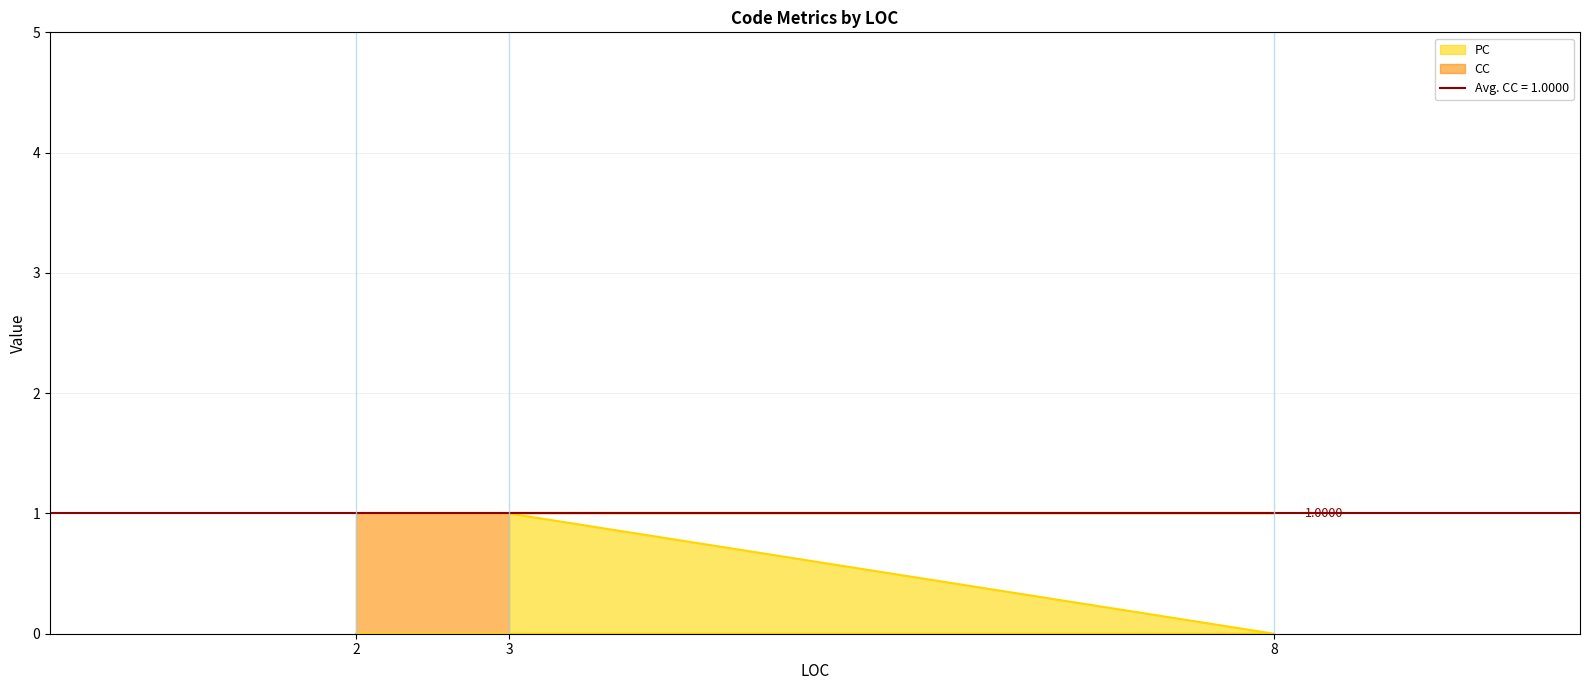

Count the number of categories in the chart.

3